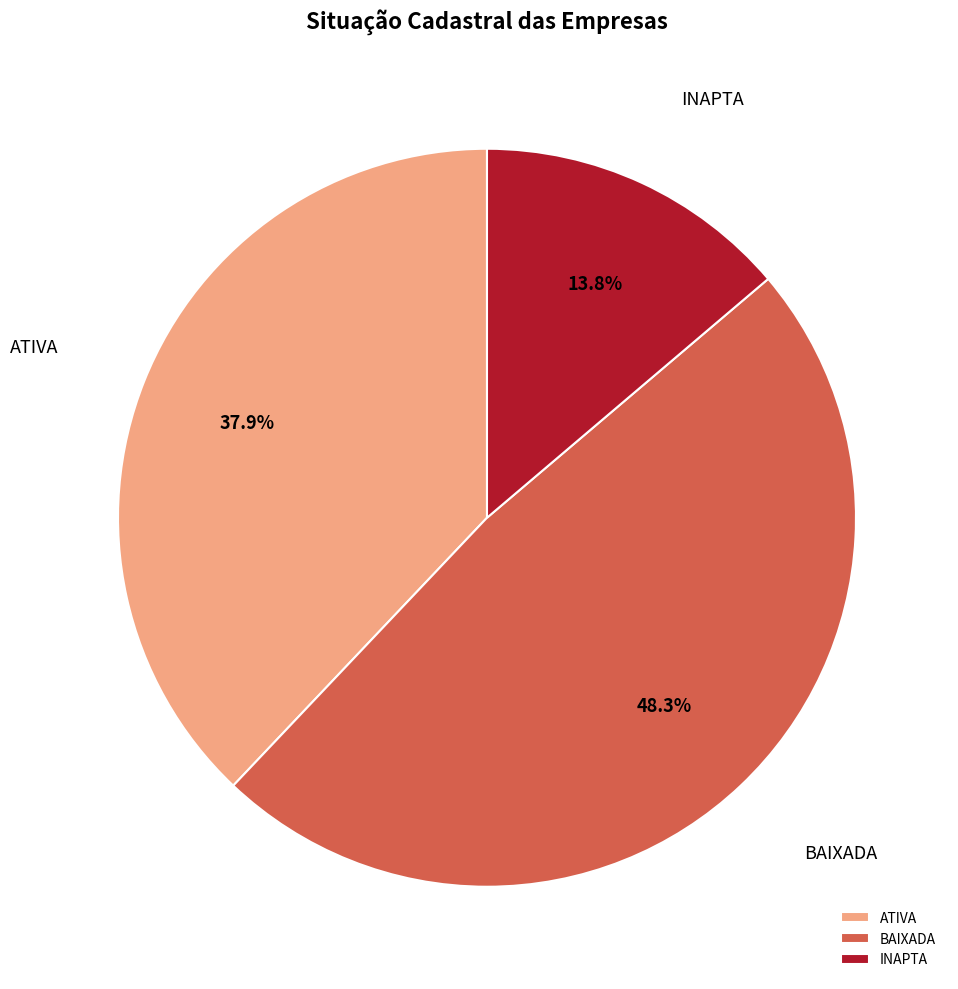

Is it true that ATIVA is 23% of the pie?

False